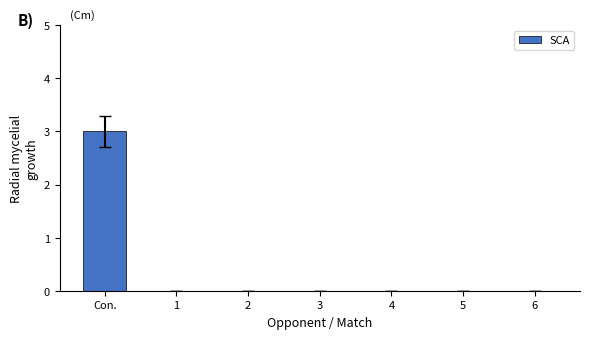

Are the bars horizontal?

No